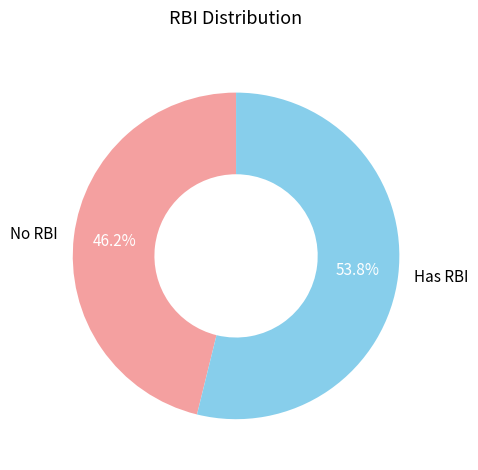

Does any single category account for the majority?

Yes